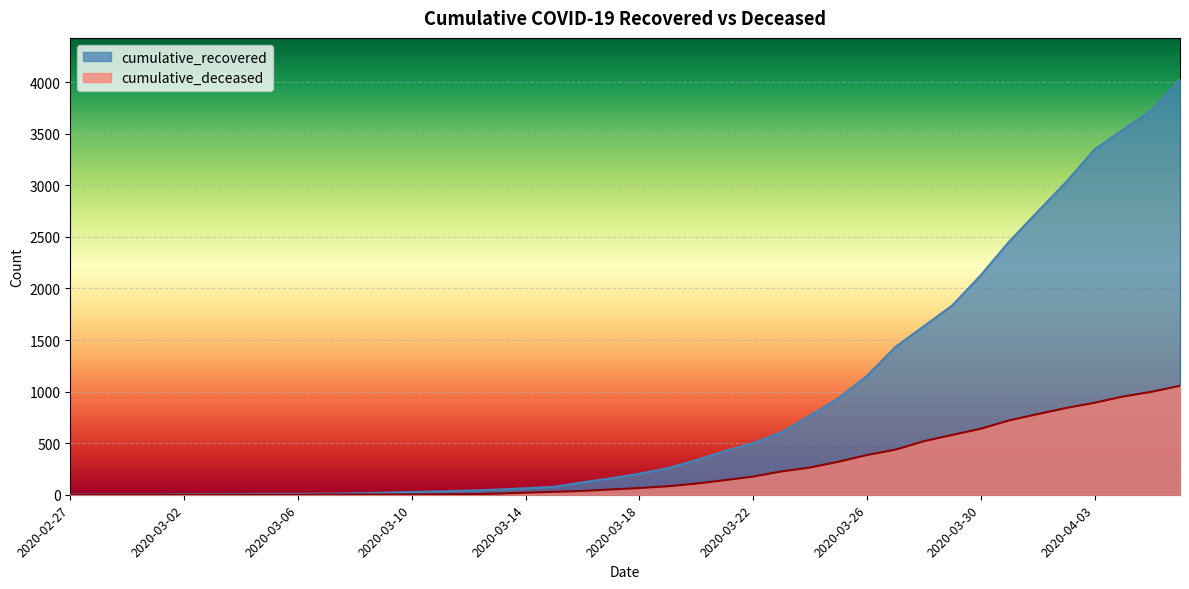

Is it true that cumulative_deceased equals 841 at 2020-04-02?

True